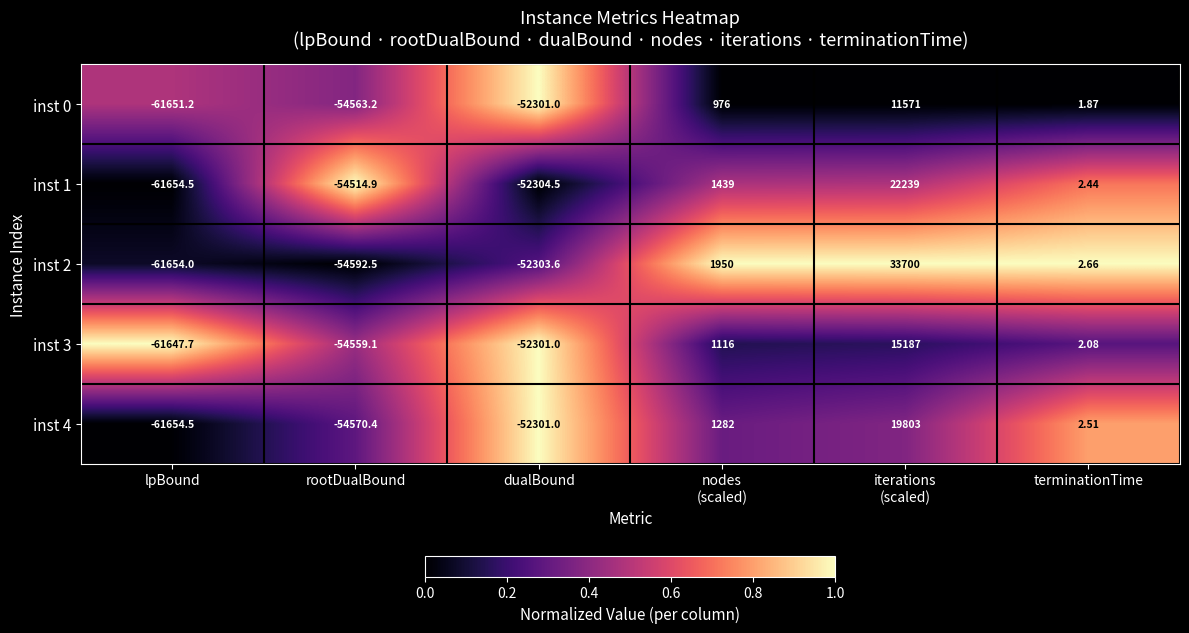

Between rootDualBound and iterations
(scaled), which series saw the biggest shift?

inst 2